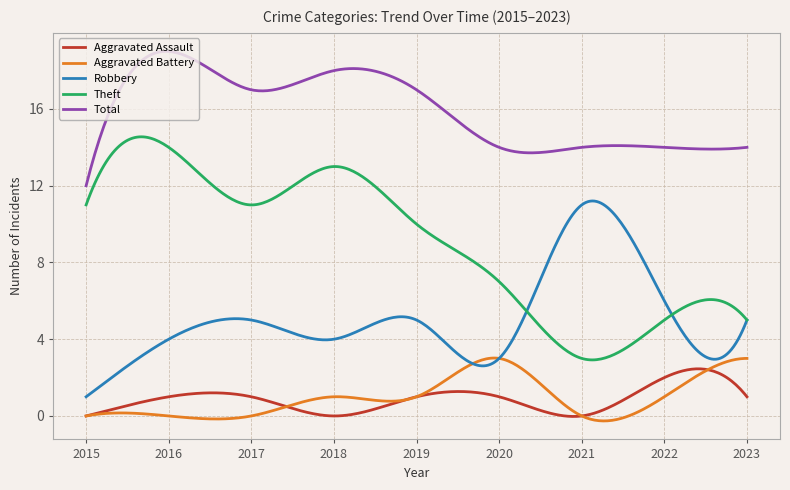

What is the average value of the Aggravated Assault series?

0.9